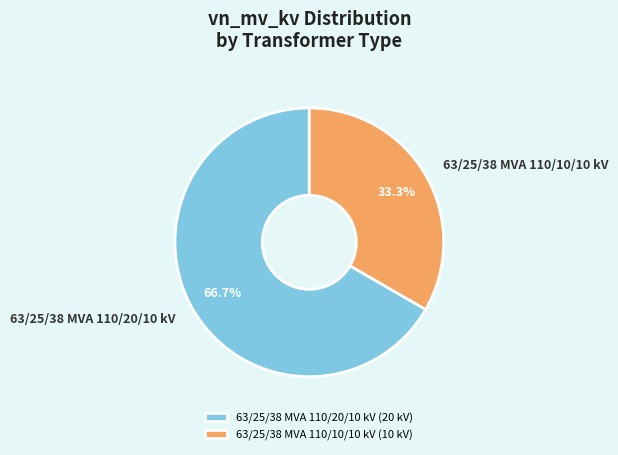

What percentage is the 63/25/38 MVA 110/20/10 kV slice, to the nearest percent?

67%